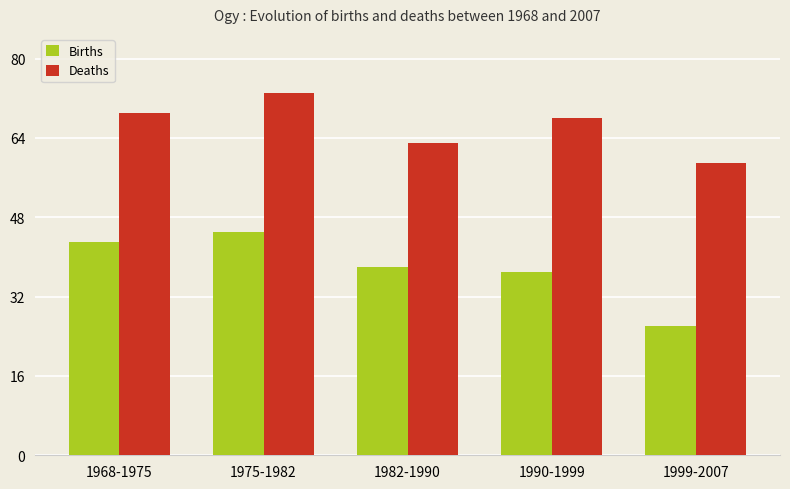

Where is Deaths nearest to the value 66?

1990-1999